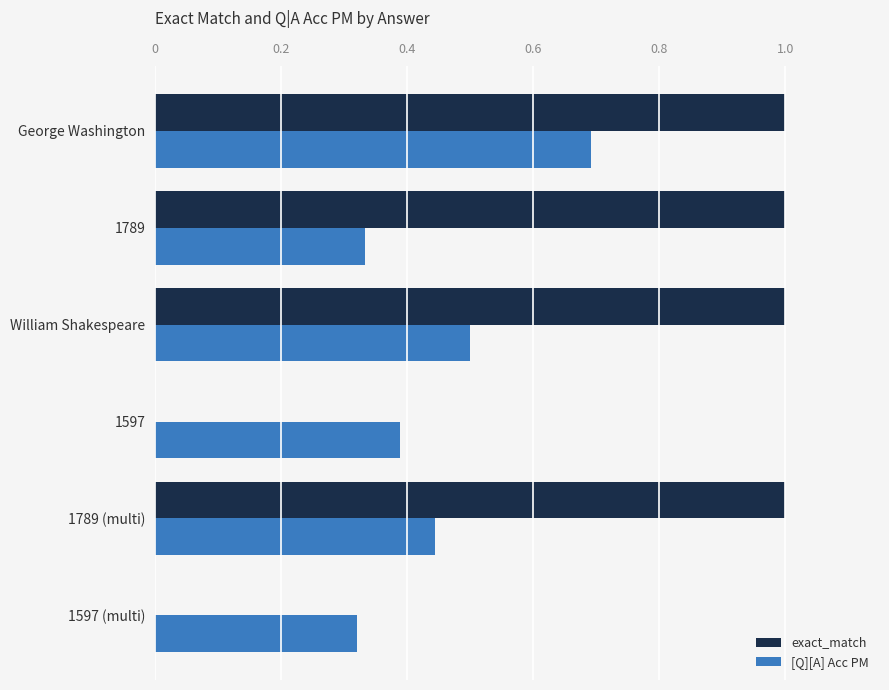

Between George Washington and 1597, which series saw the biggest shift?

exact_match